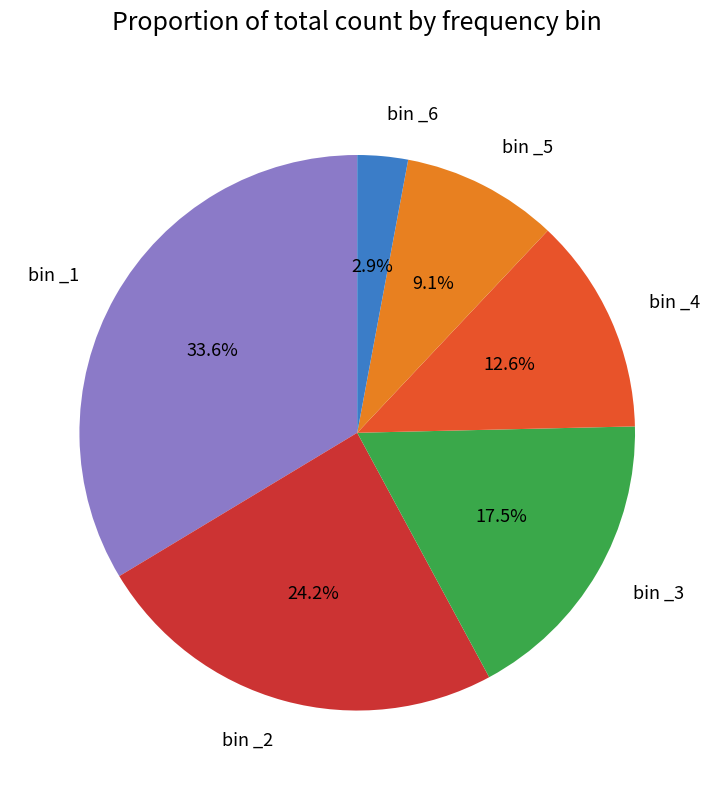

Which category has the smallest portion of the pie?

bin _6